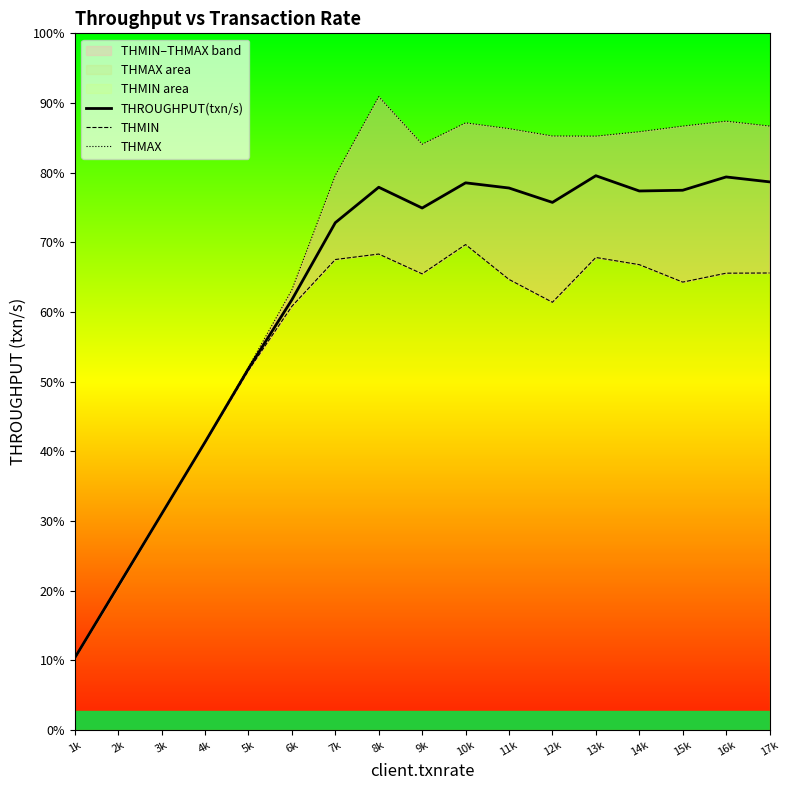

In THMAX, how many points are lower than both neighbors (excluding endpoints)?

2